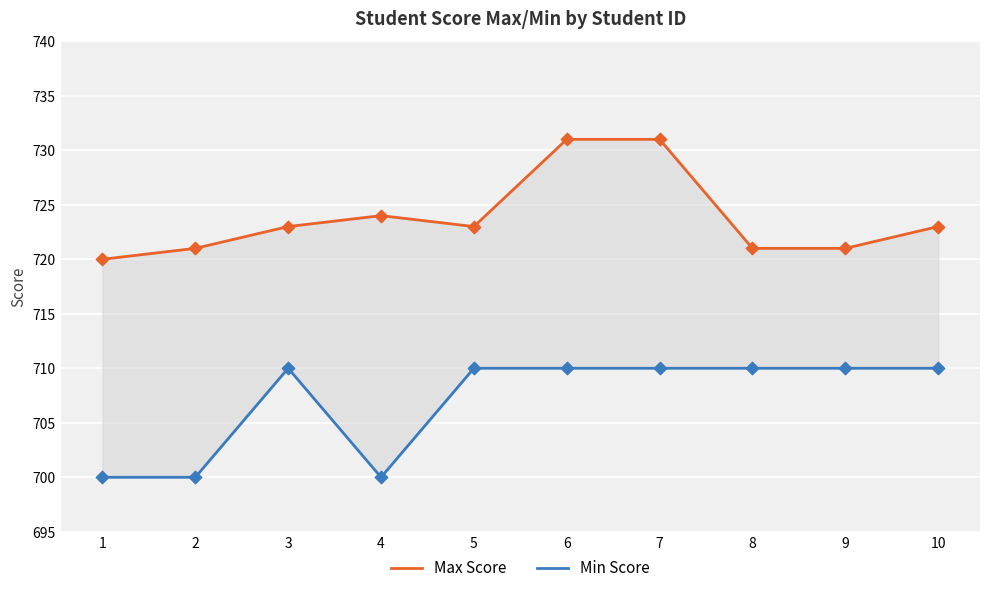

Which series has the largest Y range (max minus min)?

Max Score